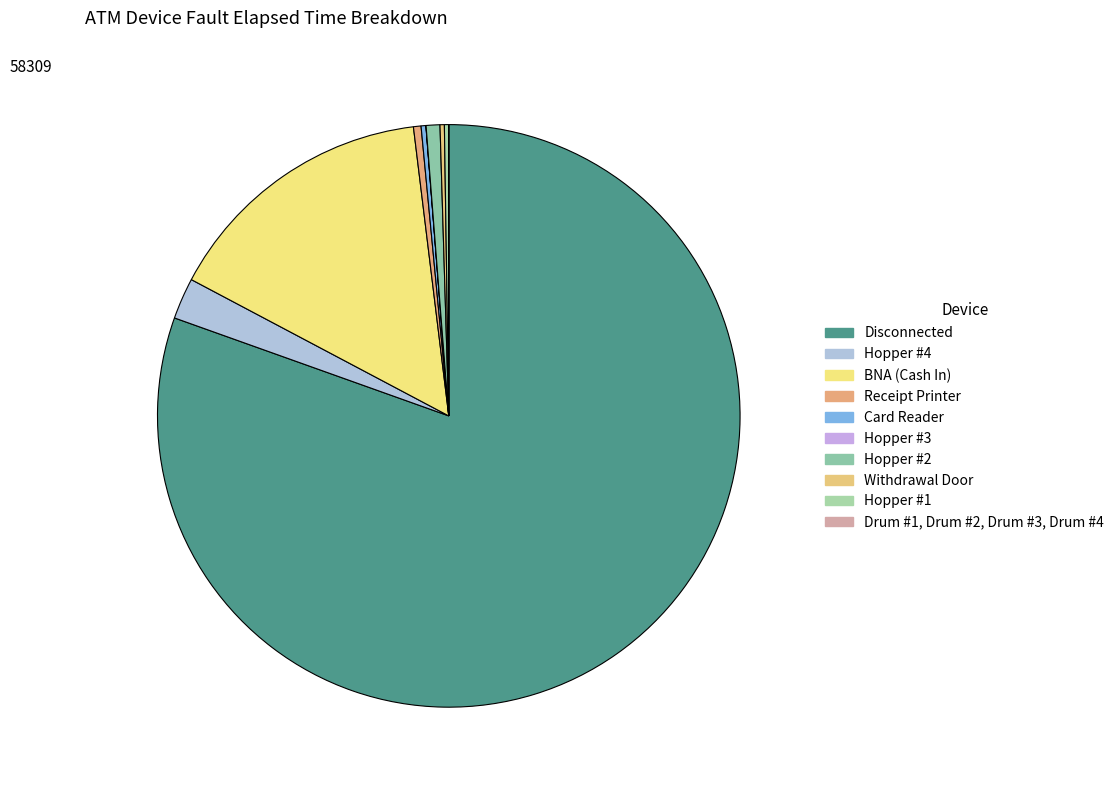

Is there a majority slice in this chart?

Yes